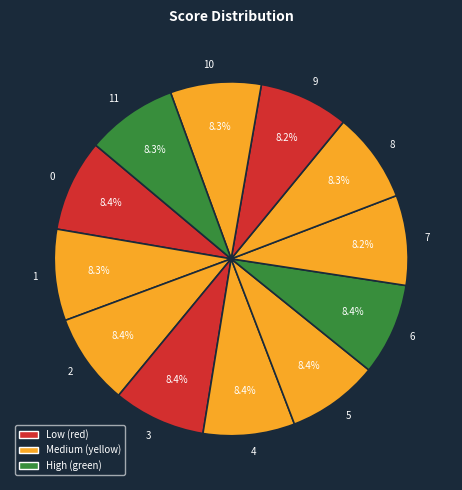

What percentage is NOT represented by 4?

91.6%